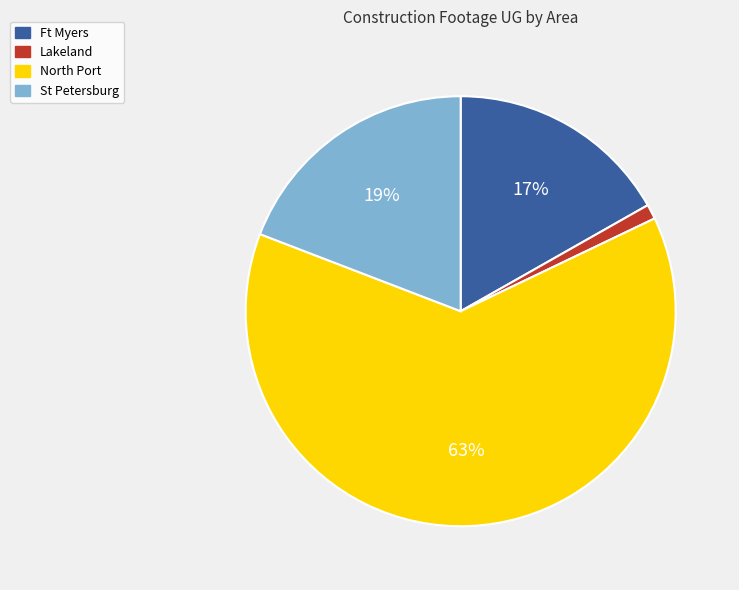

To the nearest percent, what is the difference between the largest and smallest slice percentages?

62%